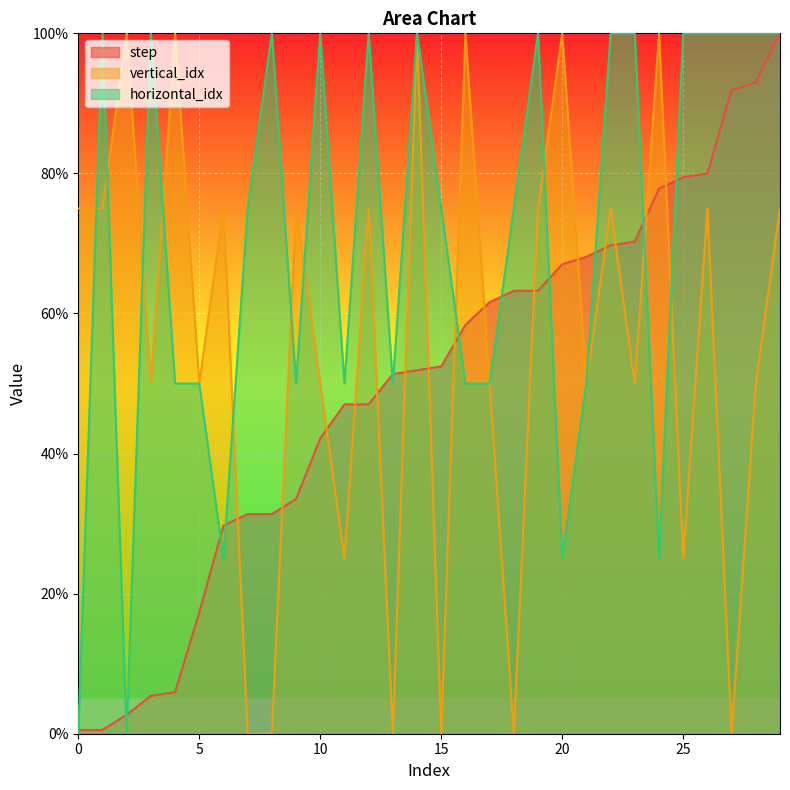

True or false: step and vertical_idx intersect in this chart.

True